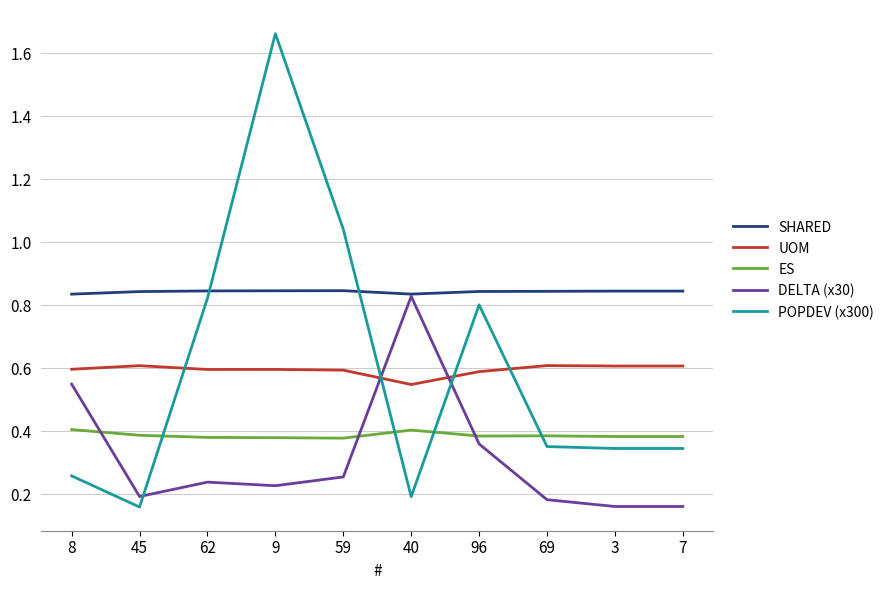

Which series has the widest spread of values?

POPDEV (x300)